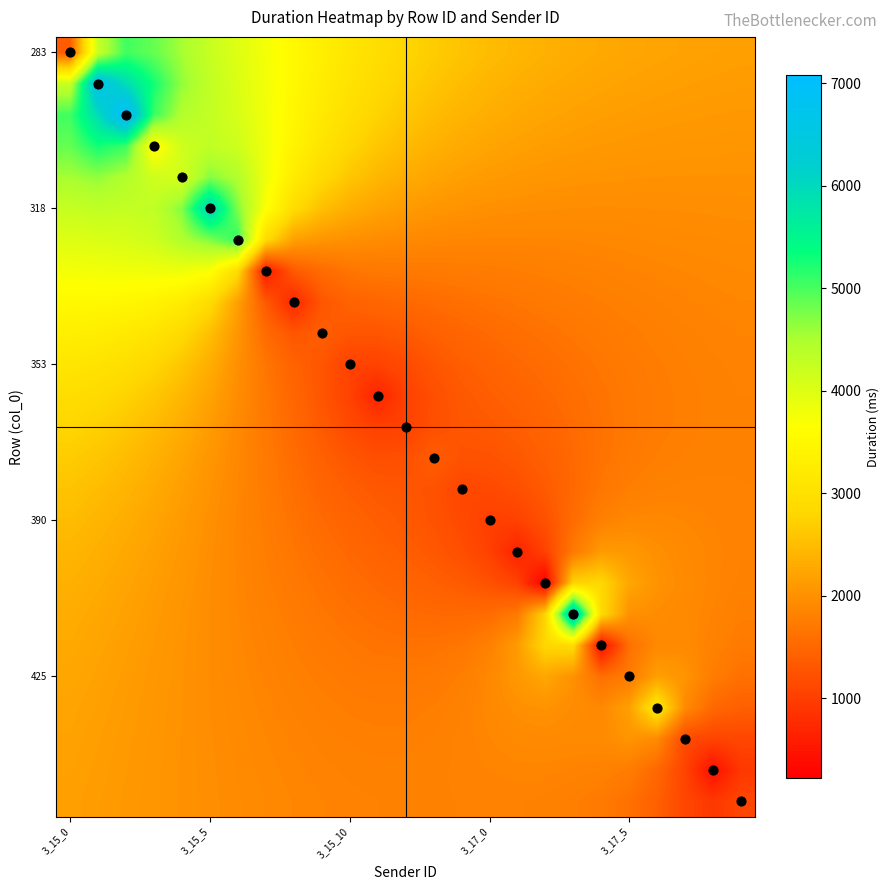

Which label corresponds to the smallest value in the chart?

17